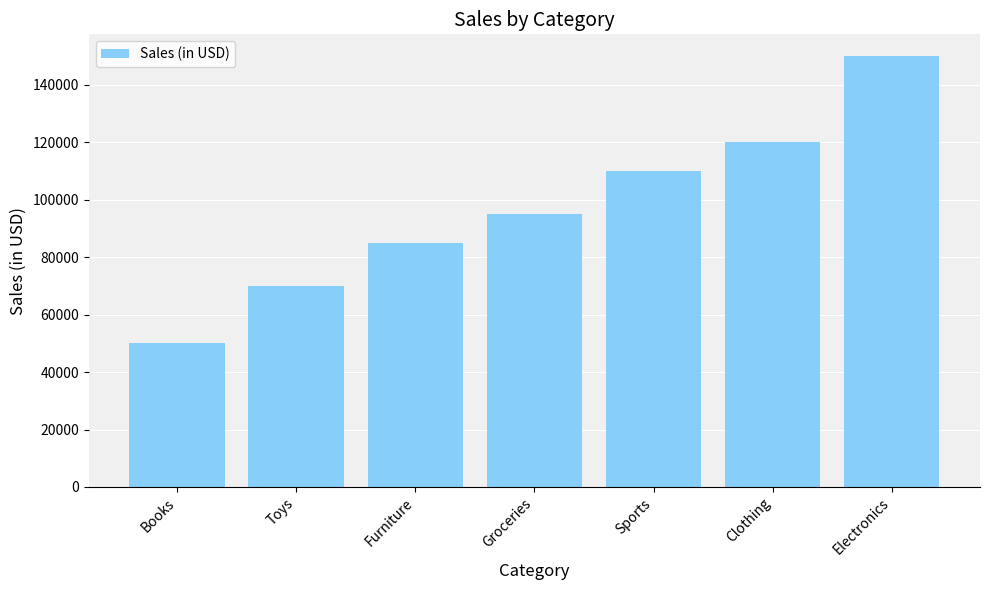

List the labels in order of value, largest first.

Electronics, Clothing, Sports, Groceries, Furniture, Toys, Books